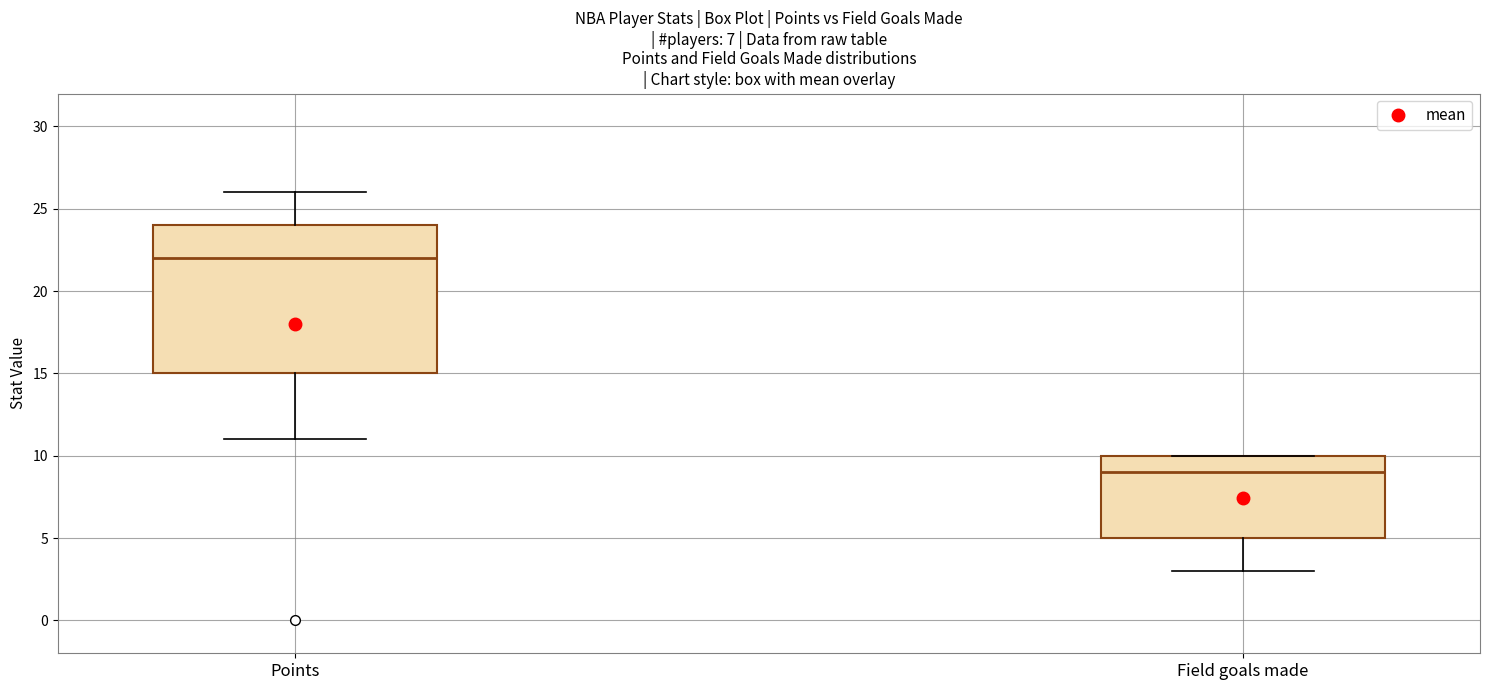

Comparing the boxes themselves (not the whiskers), which one is the tallest?

Points